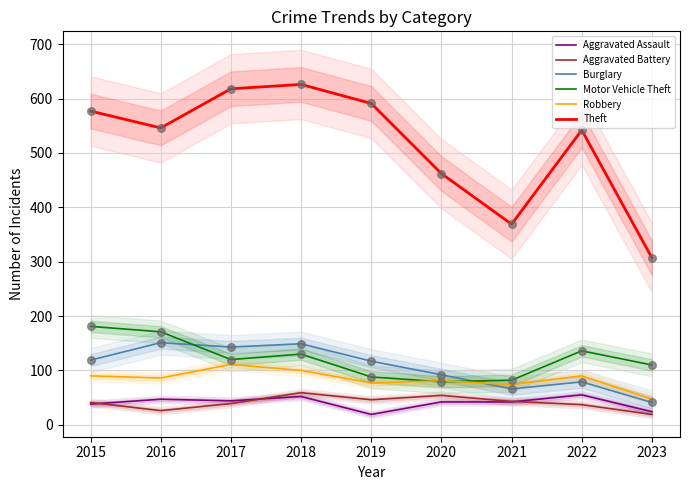

Which series has the largest total across all categories?

Theft